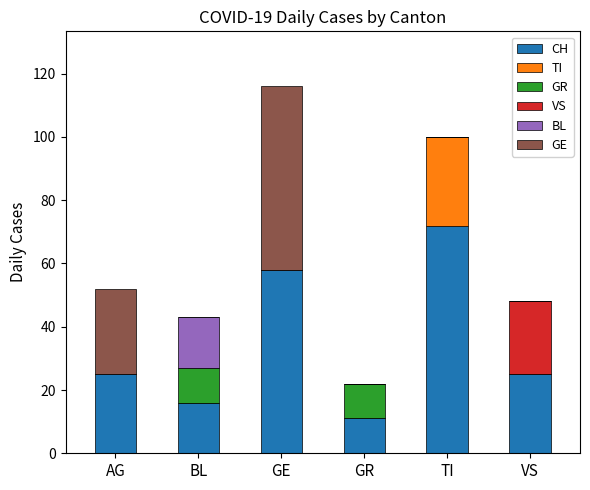

What is the maximum value for CH?

72